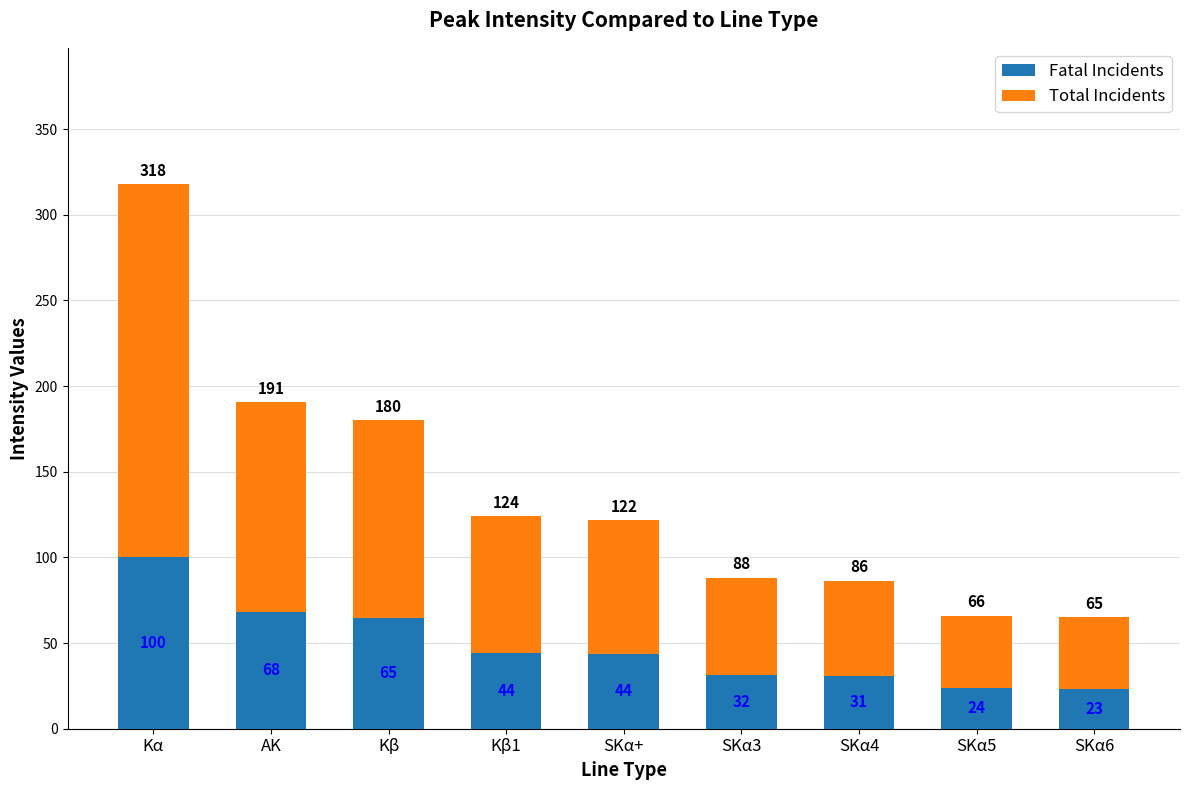

What is the difference between the highest and lowest values at SKα+?

78.1